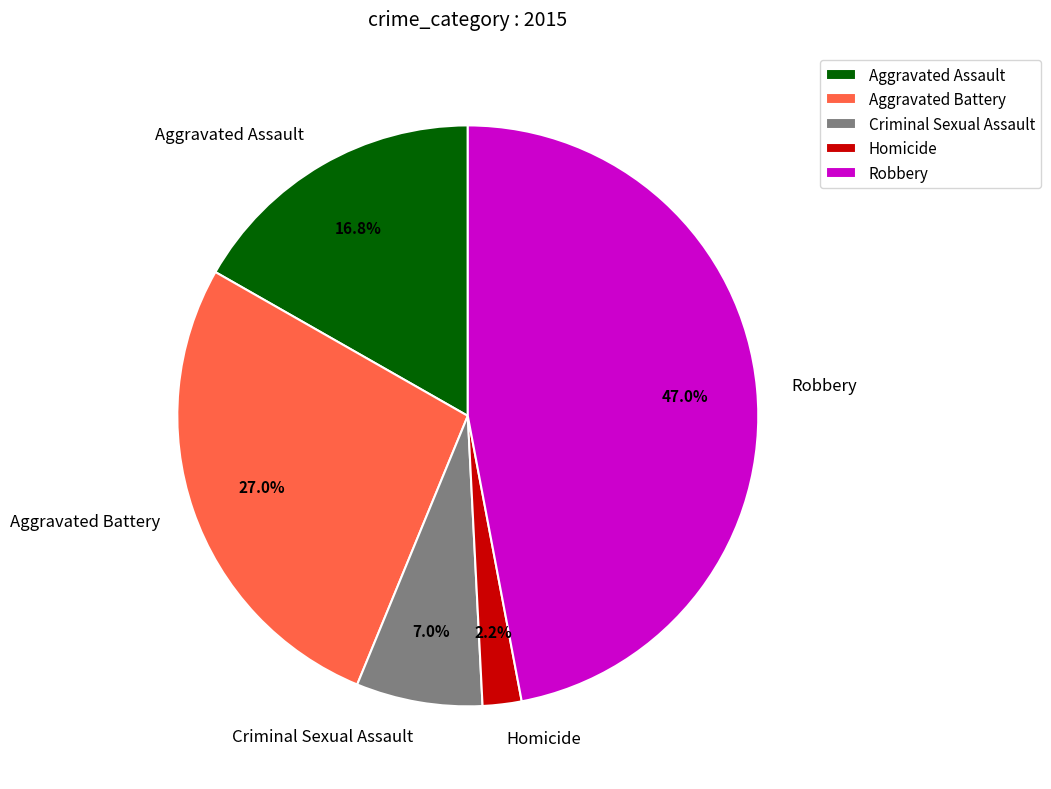

To the nearest percent, what is the difference between the largest and smallest slice percentages?

45%